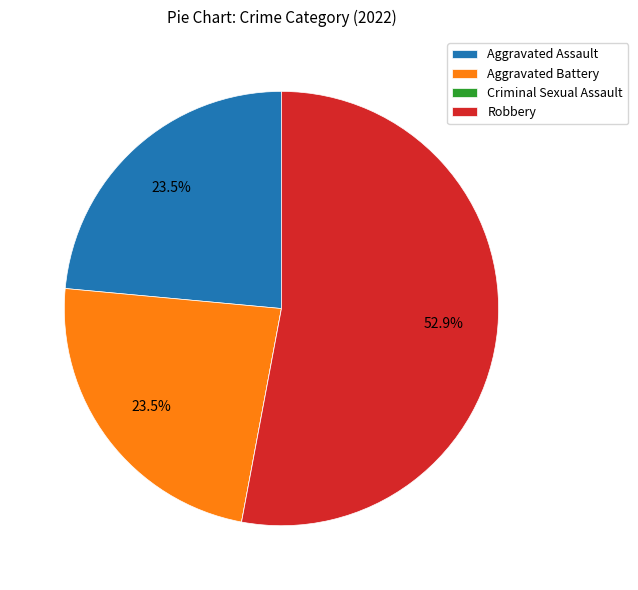

Between Robbery and Aggravated Battery, which is larger?

Robbery